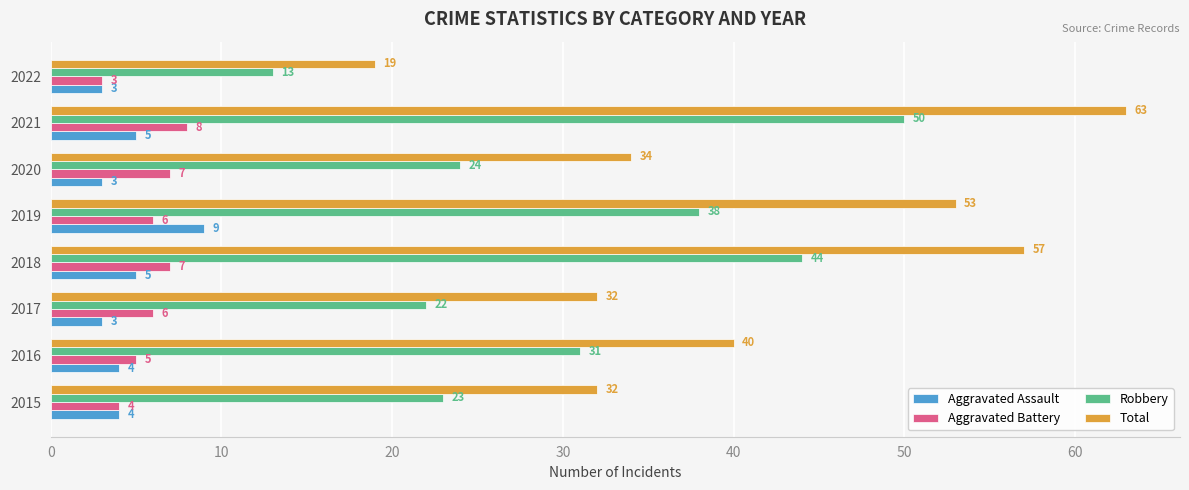

At 2019, list the series in order from smallest to largest.

Aggravated Battery, Aggravated Assault, Robbery, Total